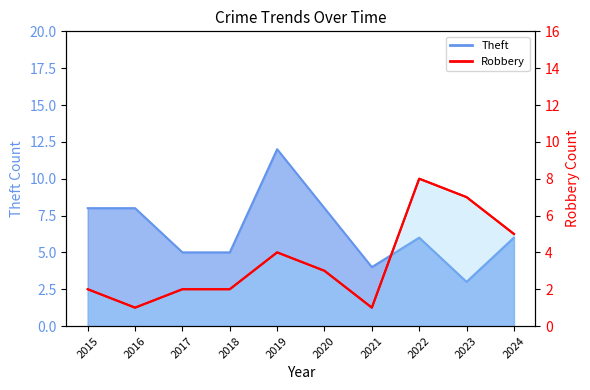

What is the sum of all Robbery values?

35